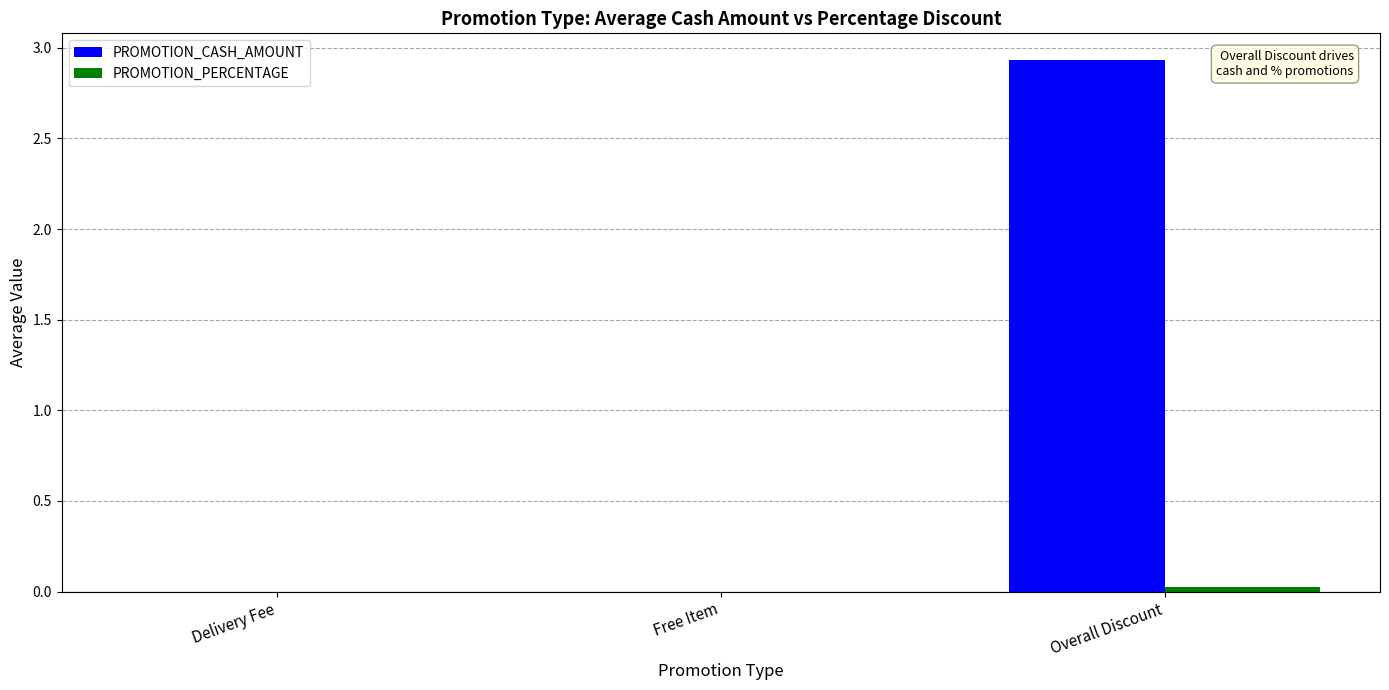

Is it true that PROMOTION_CASH_AMOUNT equals -1.2 at Free Item?

False